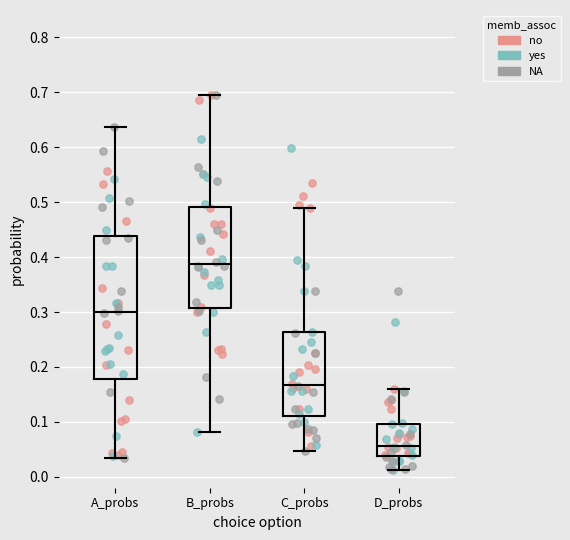

Which box's median line is the highest?

B_probs